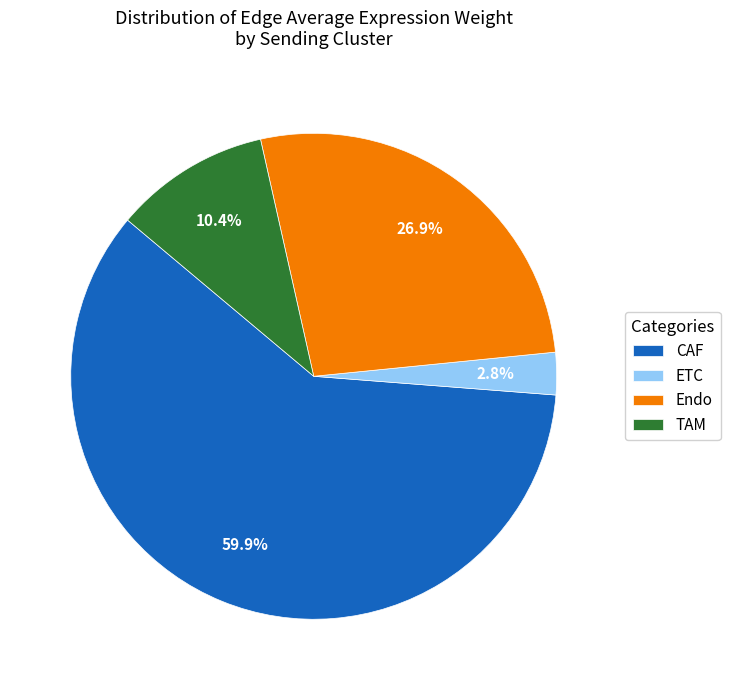

To the nearest percent, what is the average slice percentage?

25%